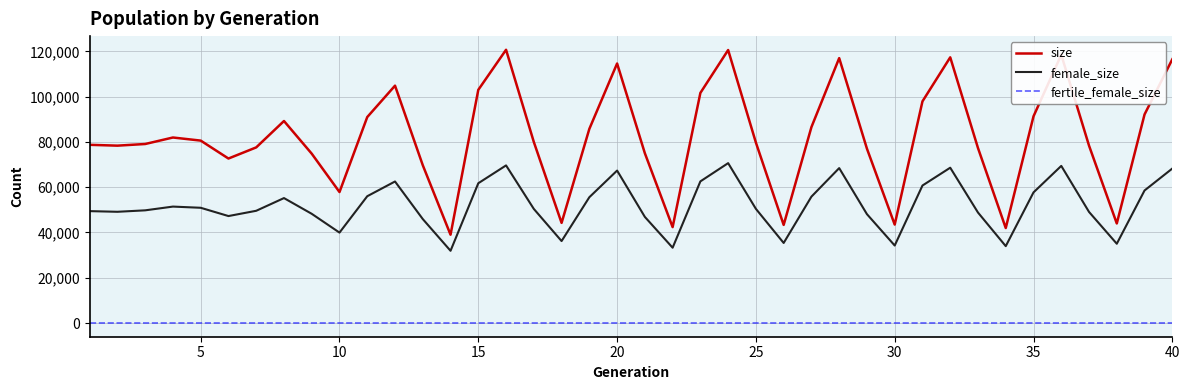

What is the difference between the maximum and minimum values in the female_size series?

38711